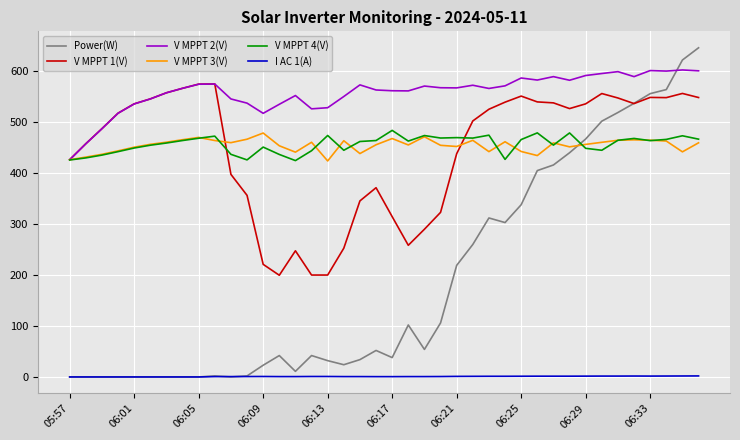

True or false: V MPPT 3(V) and I AC 1(A) cross at least once.

False